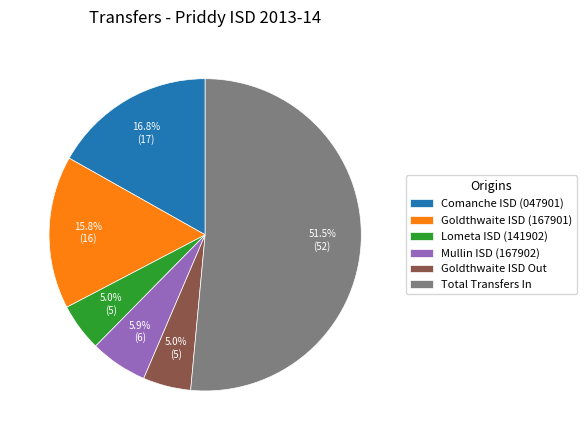

Is it true that Lometa ISD (141902) is 5% of the pie?

True